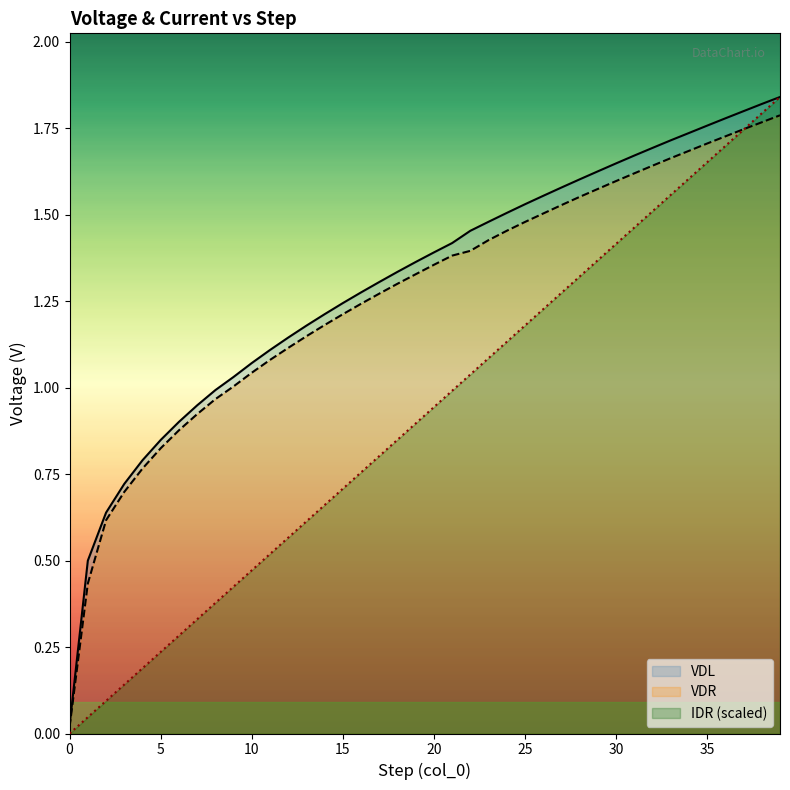

What is the sum of all VDL values?

52.2